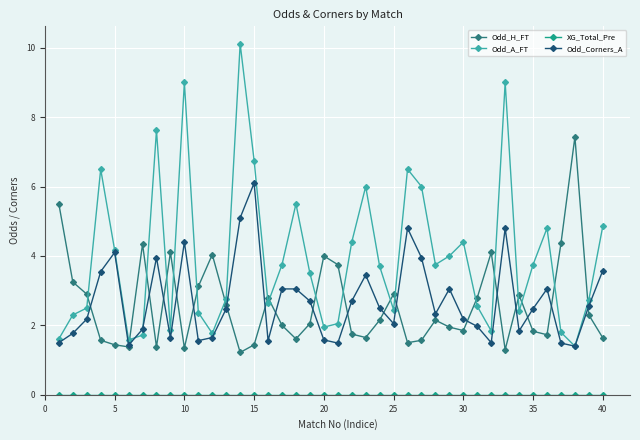

Which series has the largest total across all categories?

Odd_A_FT